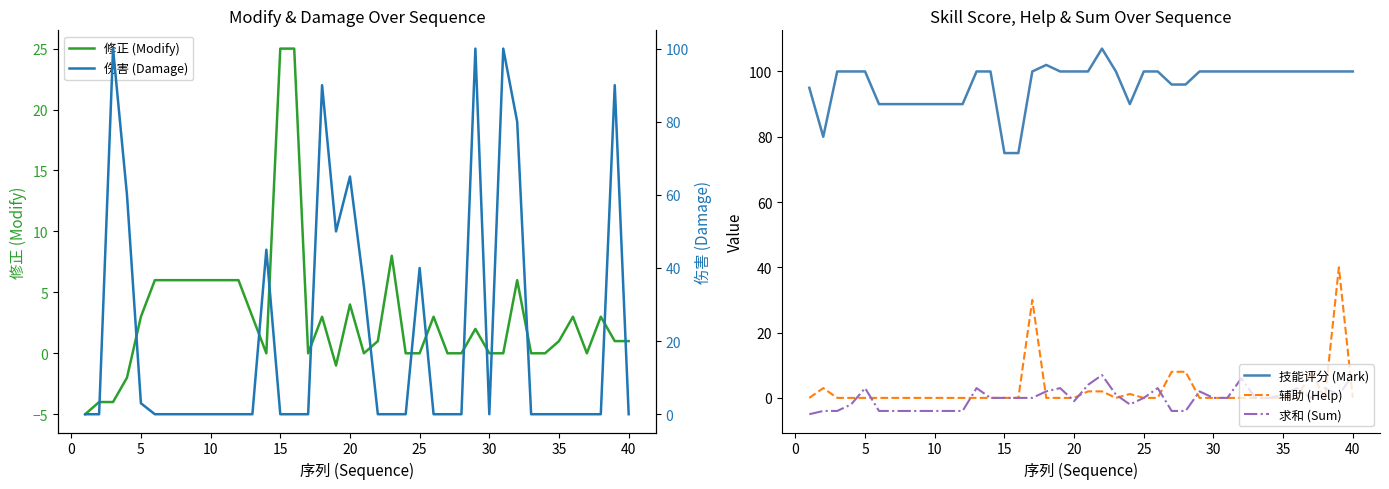

What is the highest value of the 修正 (Modify) series?

25